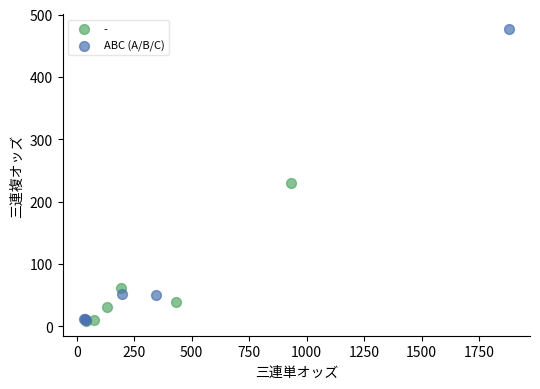

Which series has the largest Y range (max minus min)?

ABC (A/B/C)